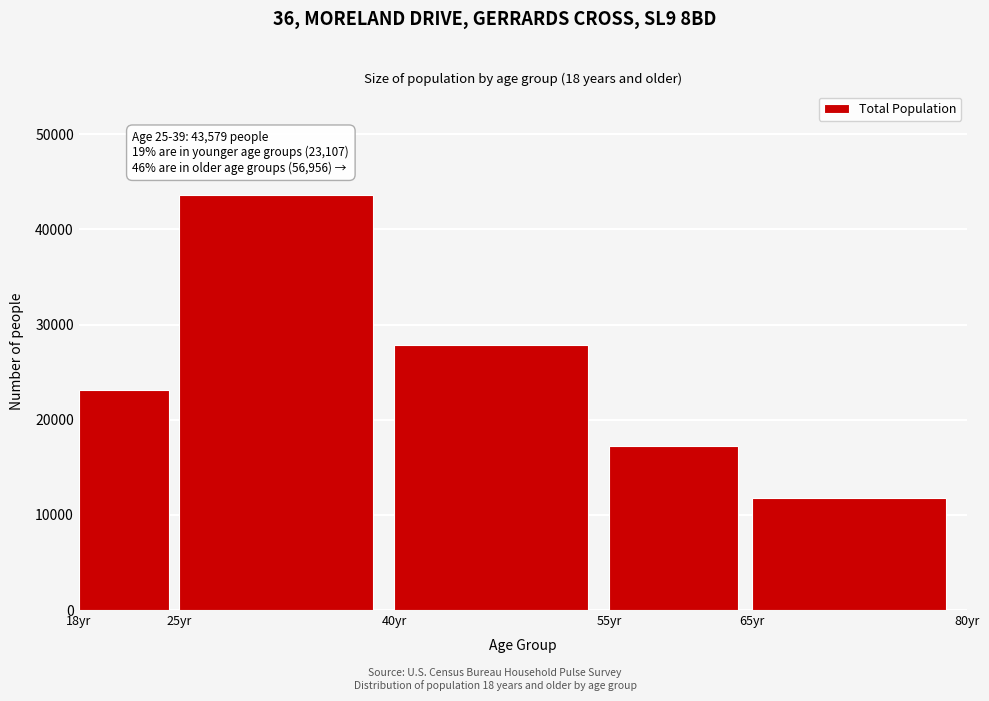

Reading left to right, transcribe all the data shown in this chart.

23107	43579	27901	17238	11817